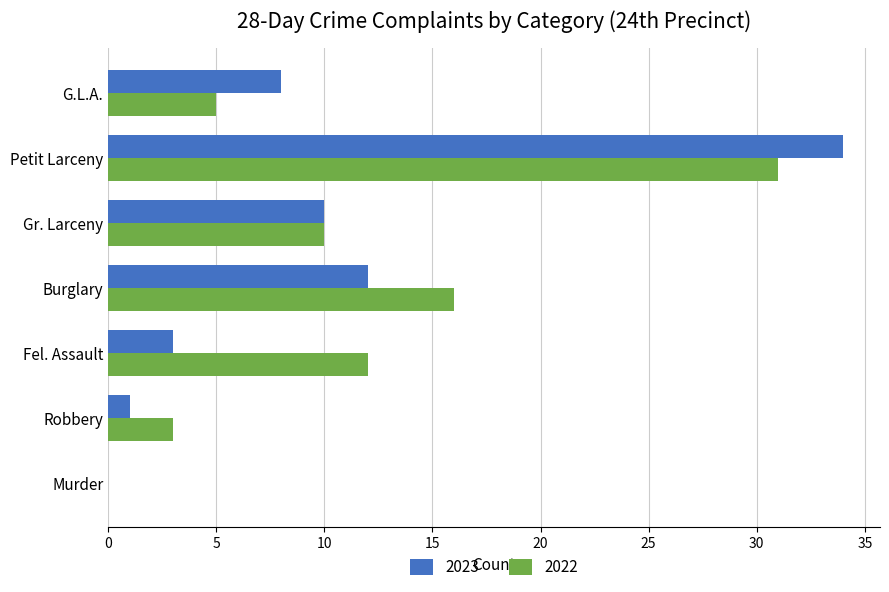

True or false: 2023 has a value of 8 at G.L.A..

True